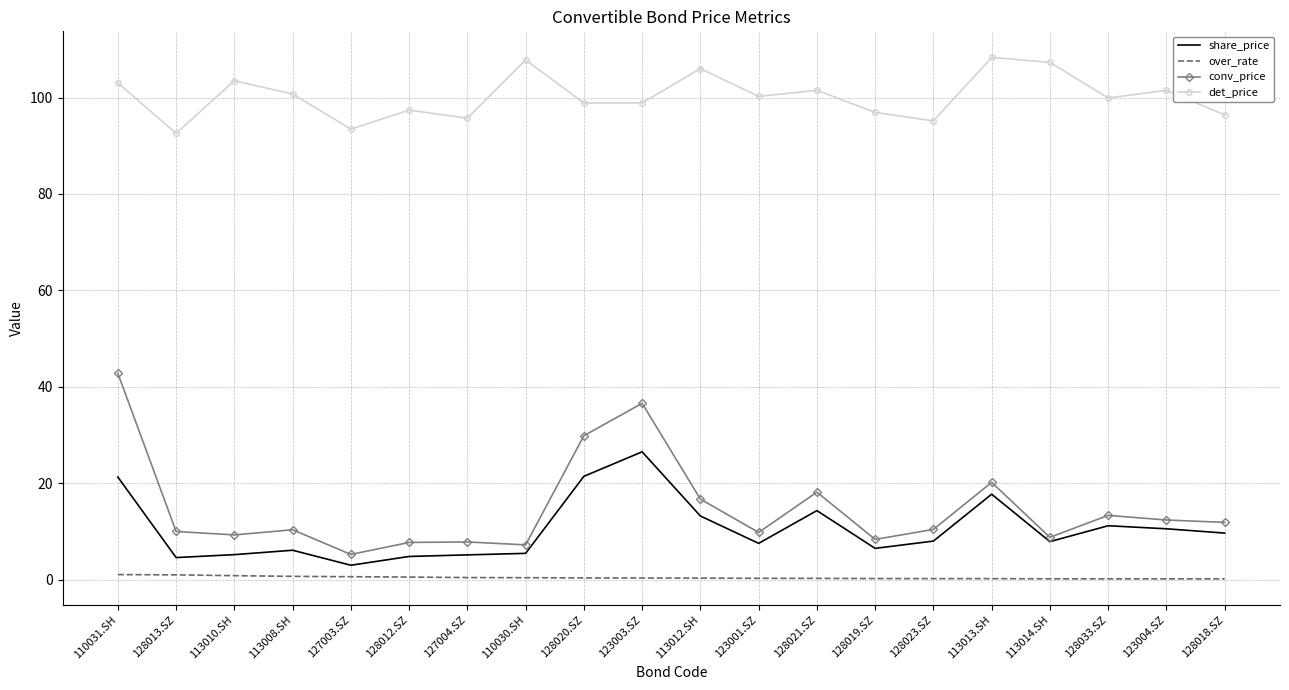

Rank the series at 110031.SH from highest to lowest value.

det_price, conv_price, share_price, over_rate